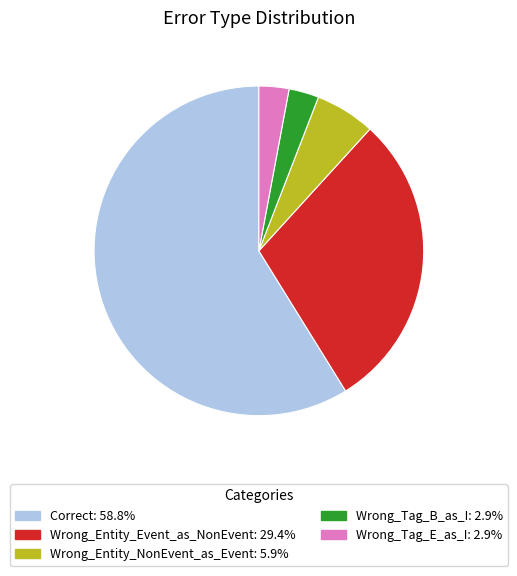

Do Wrong_Tag_B_as_I and Wrong_Entity_Event_as_NonEvent together represent more than half of the pie?

No